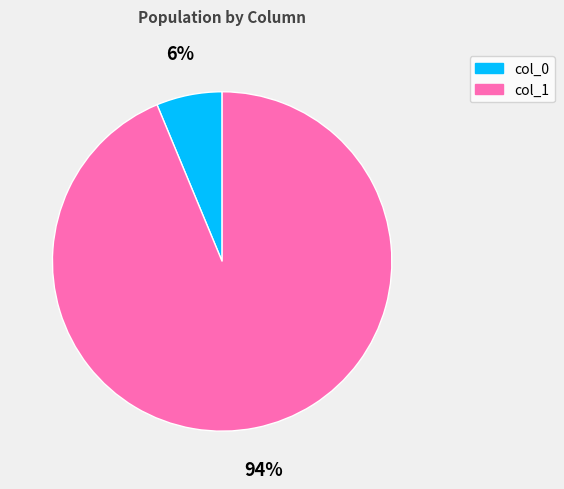

Which slice is the largest?

col_1